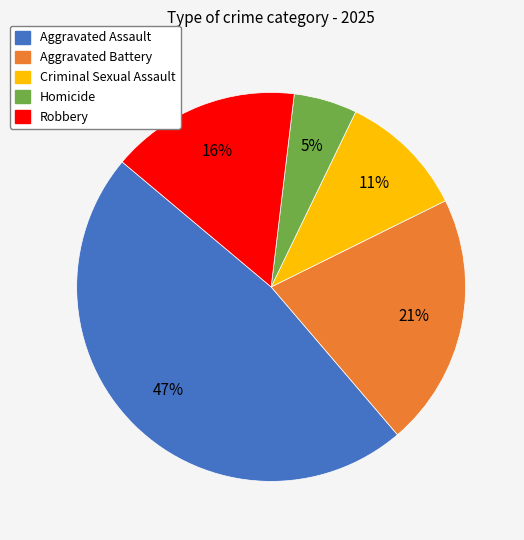

Does Aggravated Assault represent more than half of the total?

No